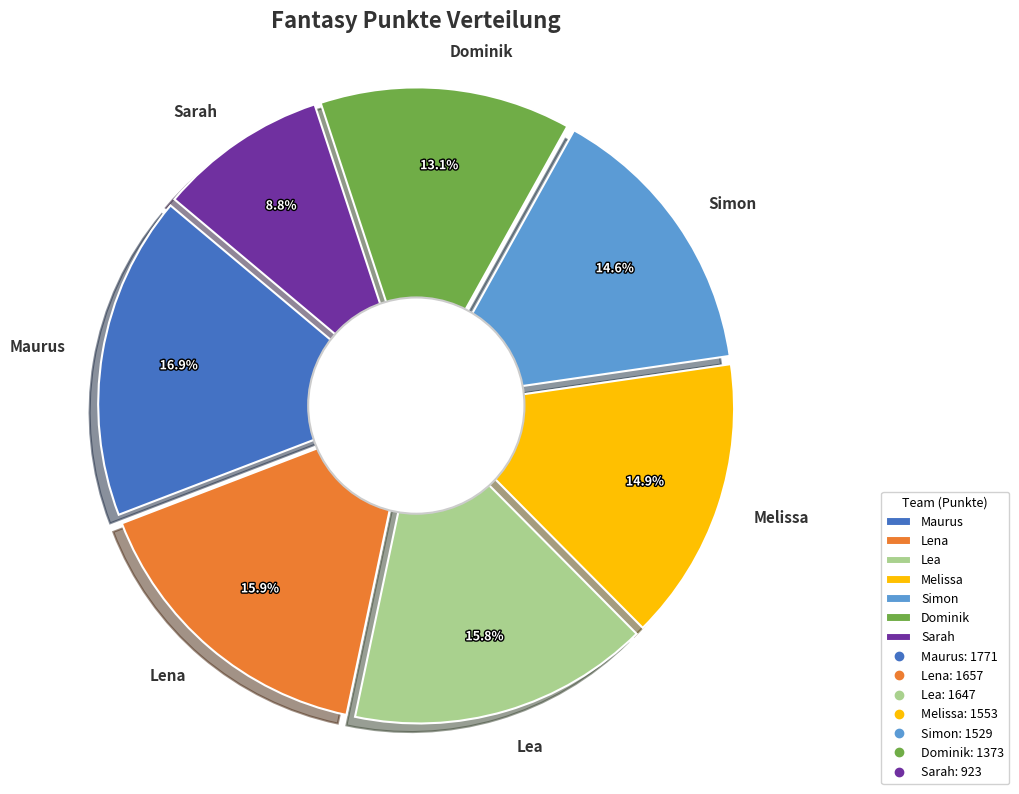

Between Maurus and Lena, which is larger?

Maurus